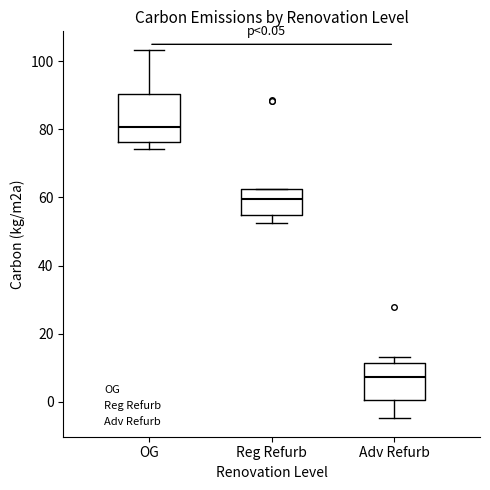

Comparing the boxes themselves (not the whiskers), which one is the tallest?

OG